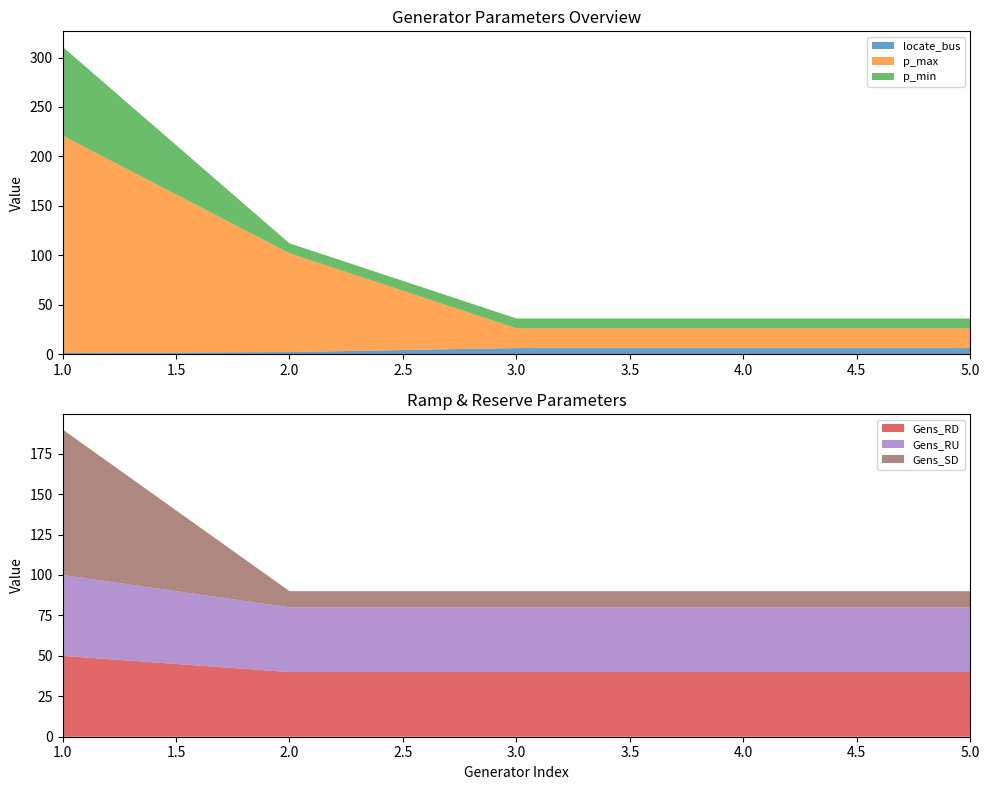

Reading left to right, transcribe all the data shown in this chart.

locate_bus: 1	2	6	6	6
p_max: 220	100	20	20	20
p_min: 90	10	10	10	10
Gens_RD: 50	40	40	40	40
Gens_RU: 50	40	40	40	40
Gens_SD: 90	10	10	10	10